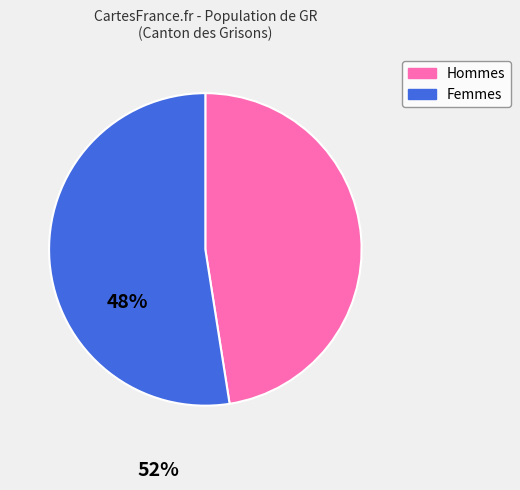

How many segments does this pie chart have?

2